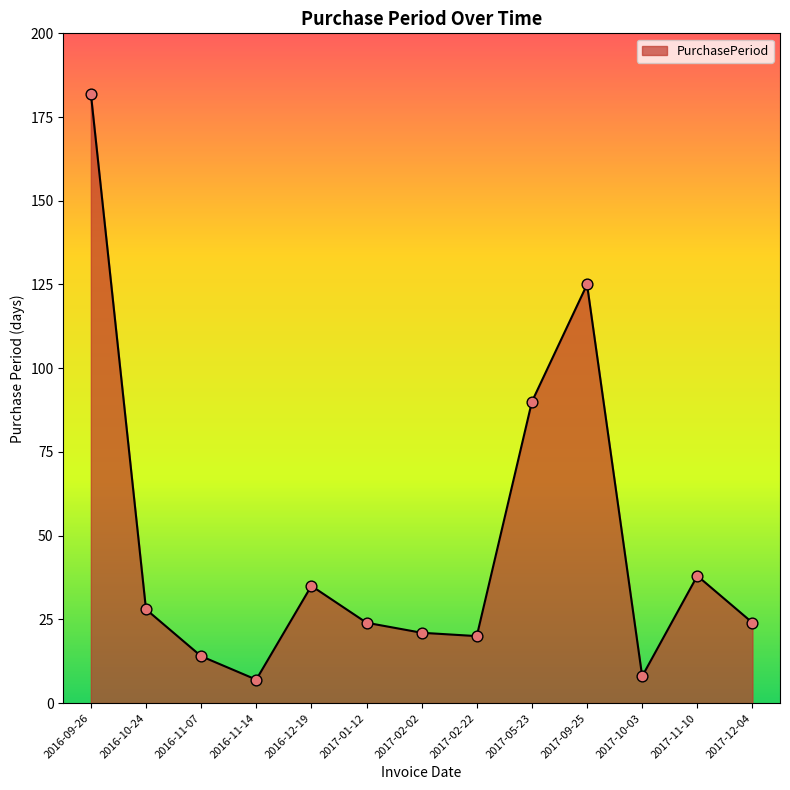

What is the change in value from 2016-11-14 to 2017-01-12?

+17